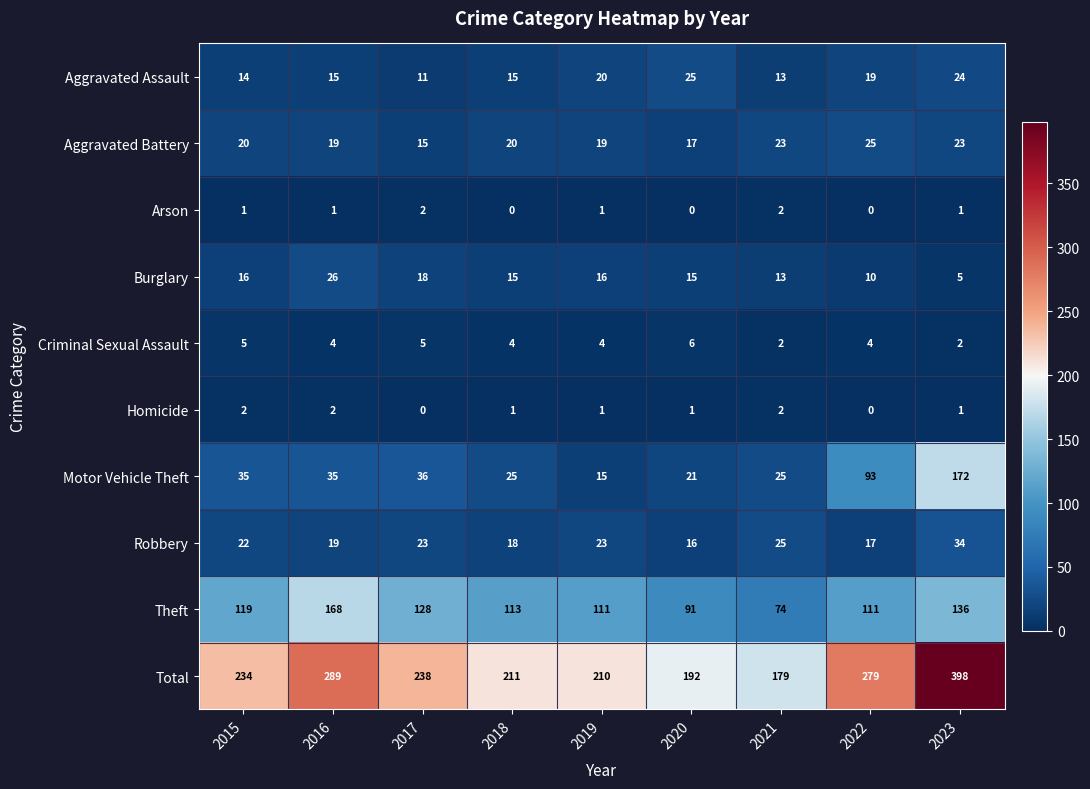

True or false: Aggravated Assault has a value of 21 at 2015.

False